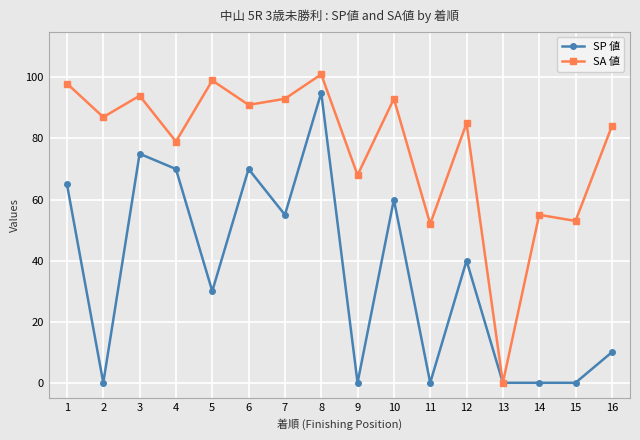

Which category has the highest value in the SA 値 series?

8